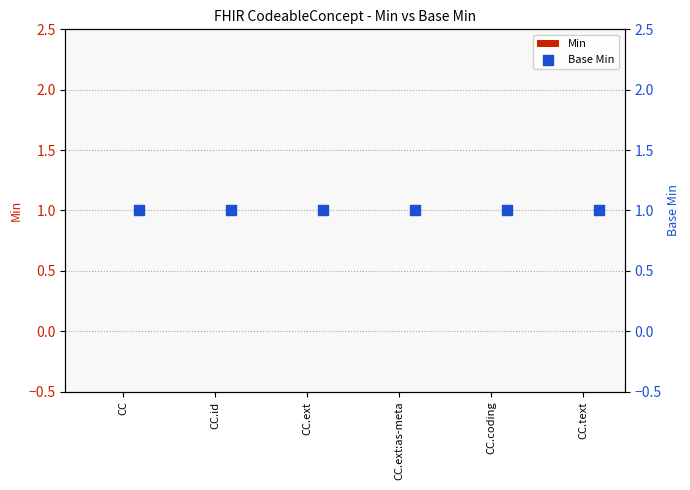

At how many categories does at least one series exceed 0?

6